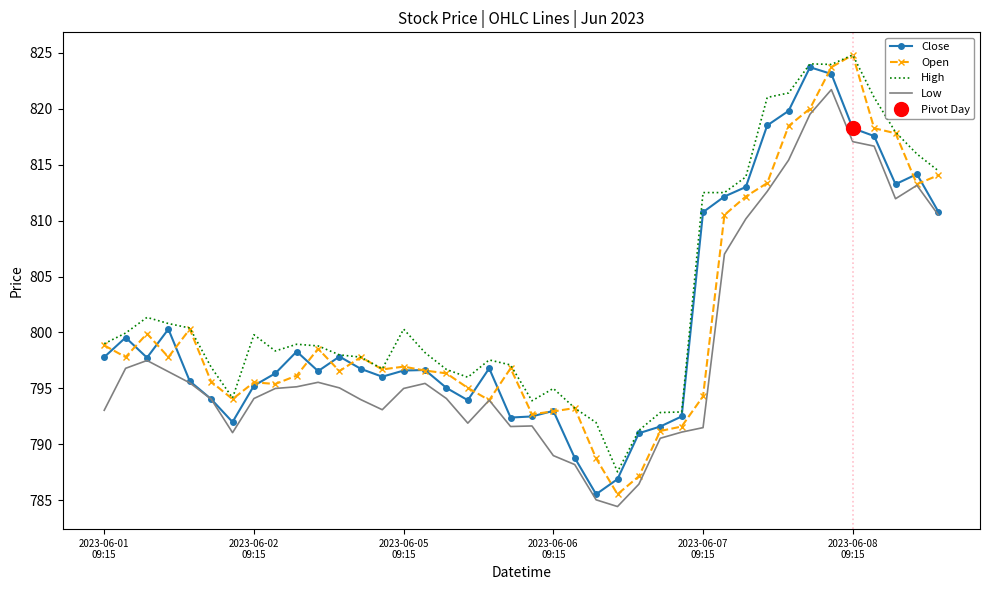

True or false: High and Low intersect in this chart.

False